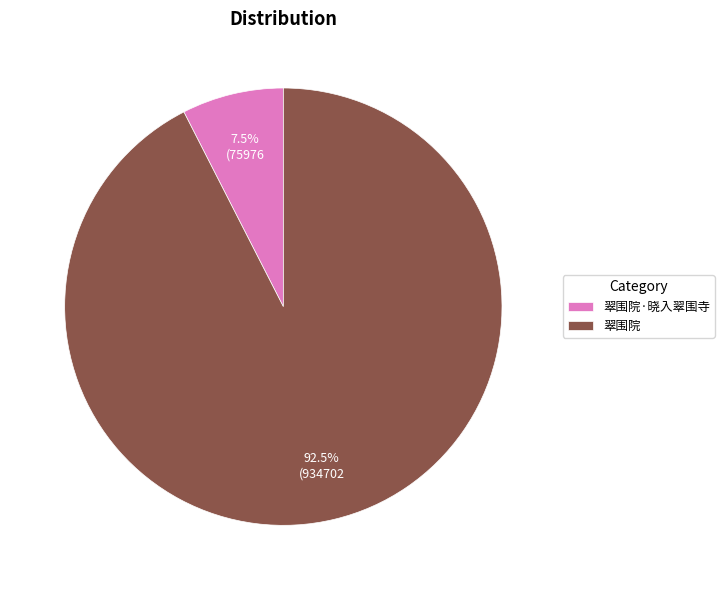

Rank the categories by value from highest to lowest.

翠围院, 翠围院·晓入翠围寺